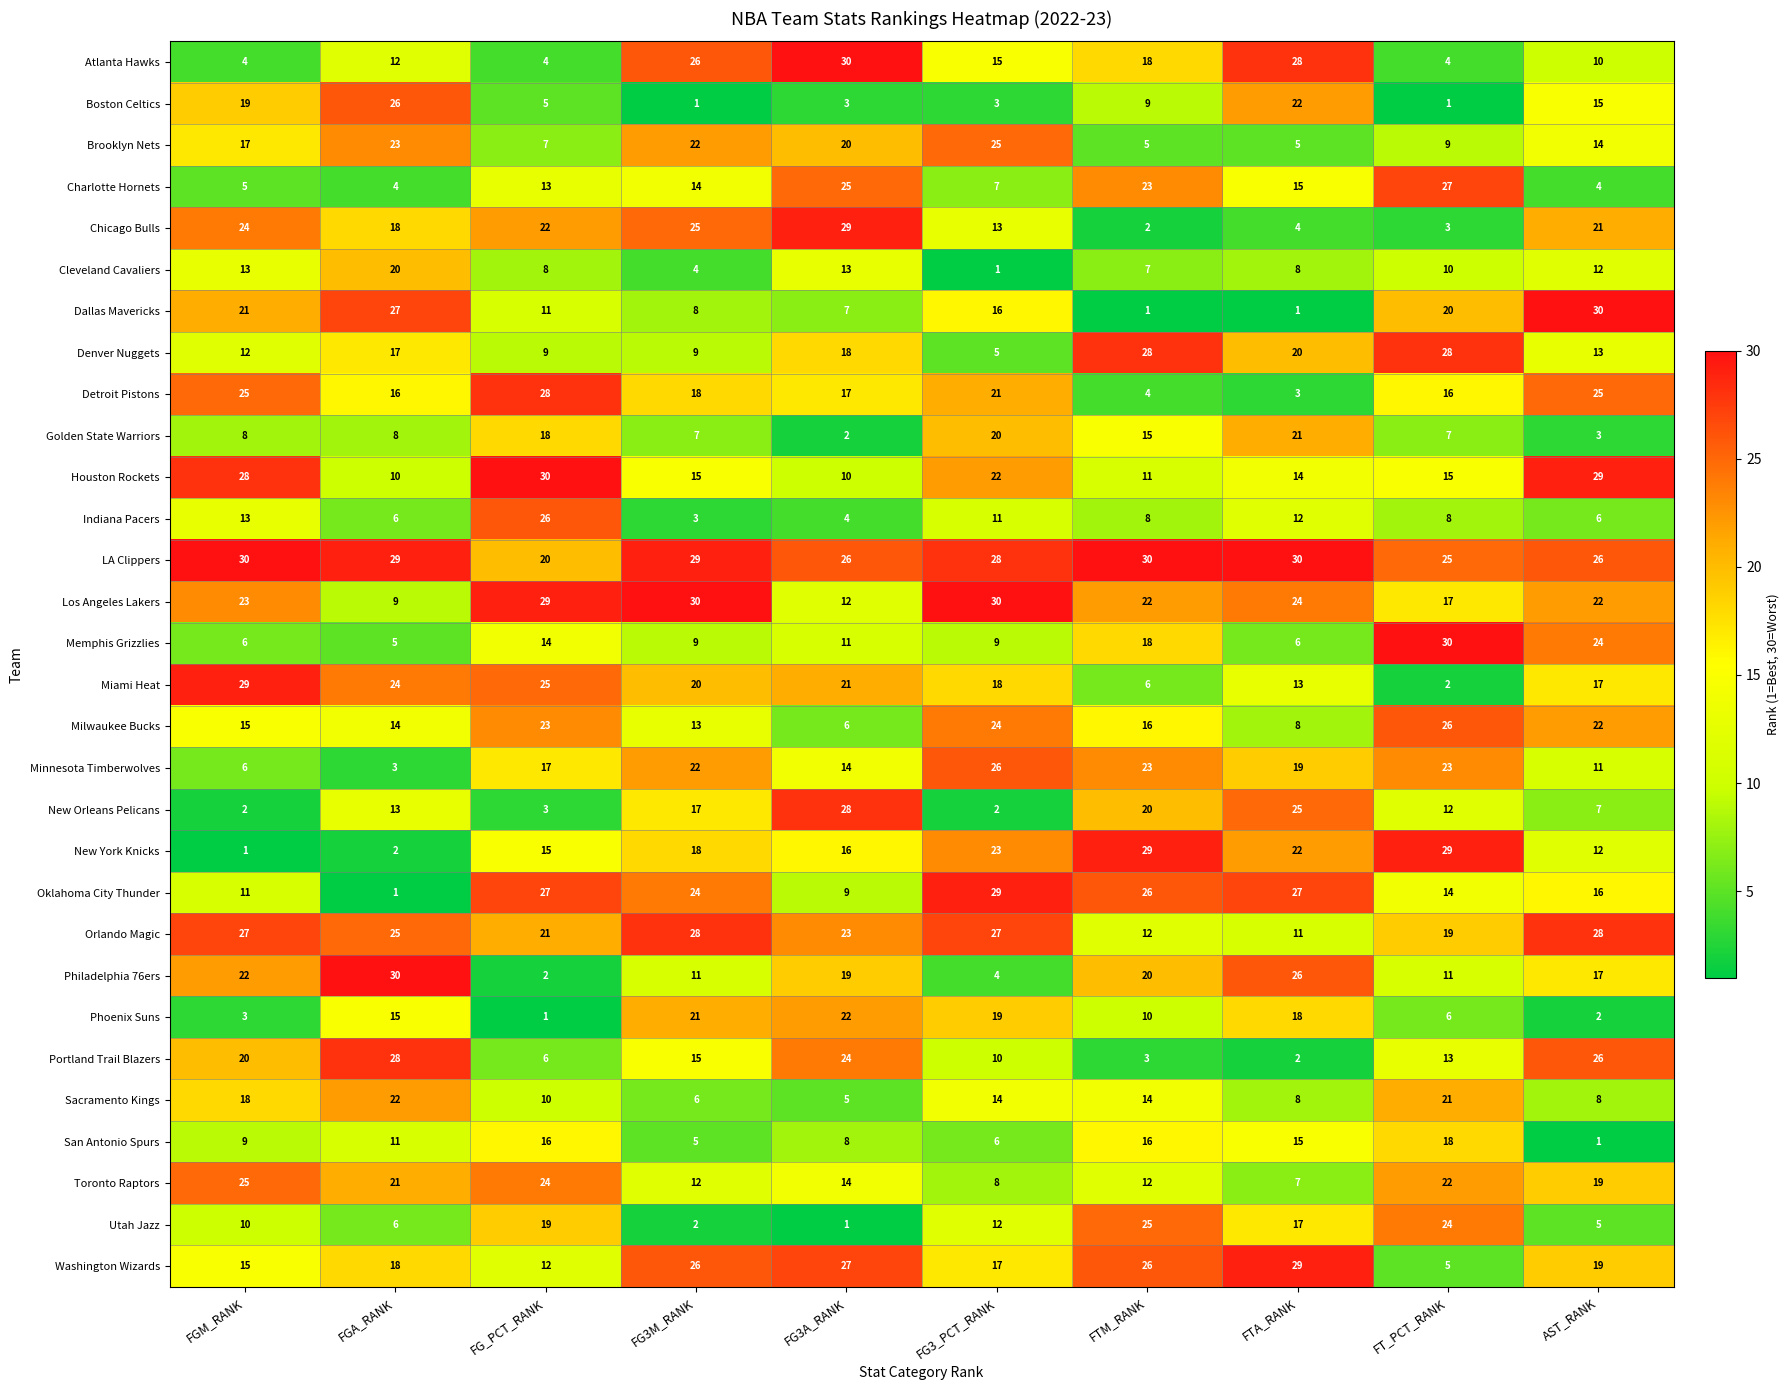

What is the difference between the maximum and minimum values in the Memphis Grizzlies series?

25